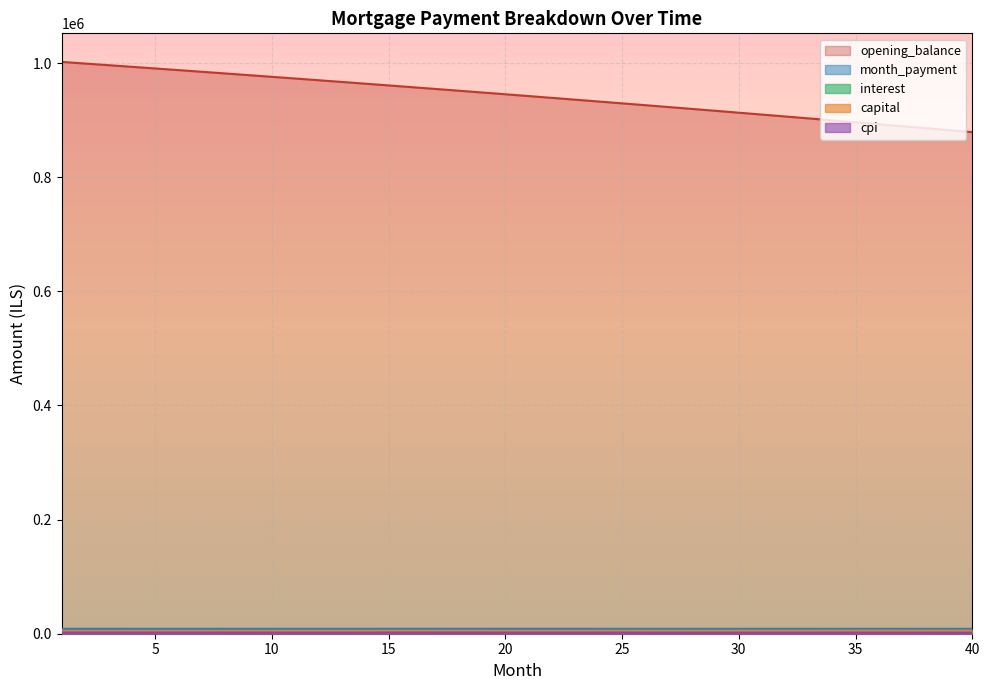

How many lines are shown in the chart?

5